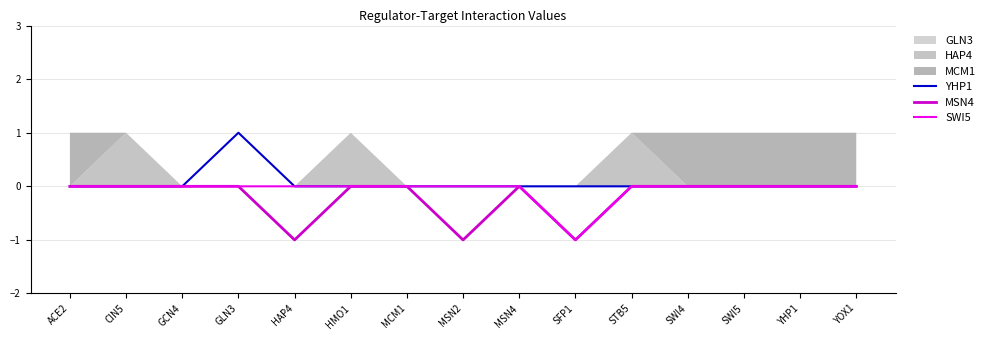

True or false: MSN4 and YHP1 intersect in this chart.

False